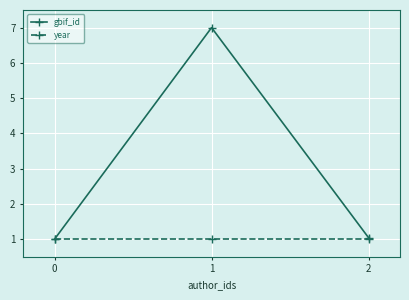

The year series shows 1.0 at 2. True or false?

True